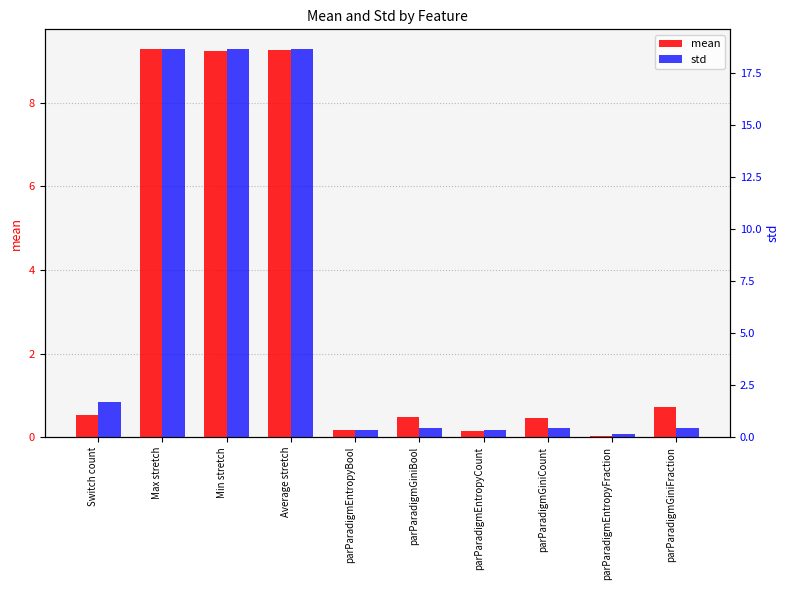

What is the maximum value for mean?

9.3